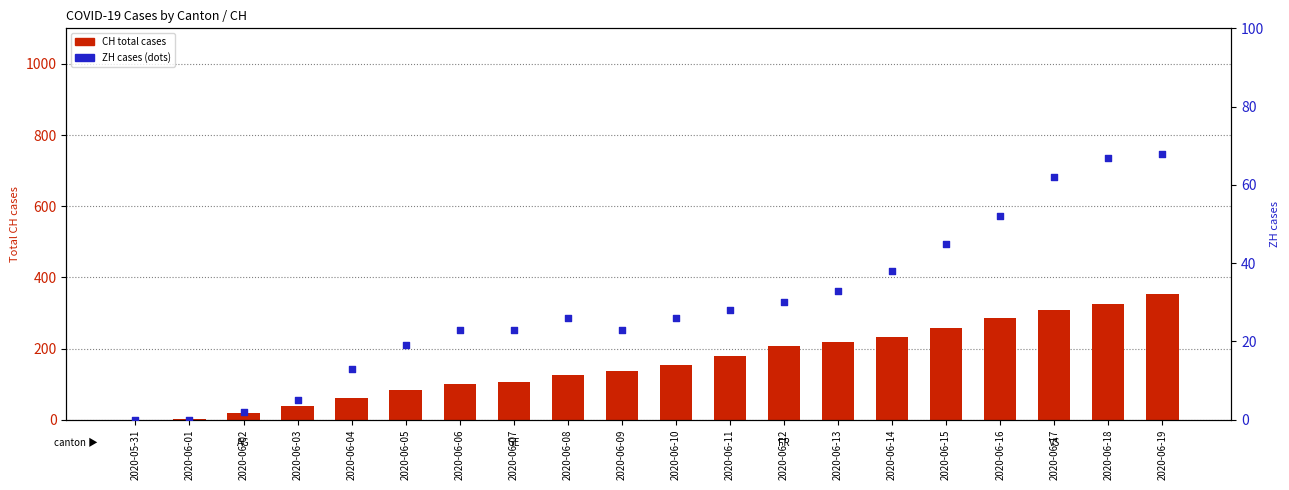

What are all the series names shown in the legend?

CH (total cases), ZH cases